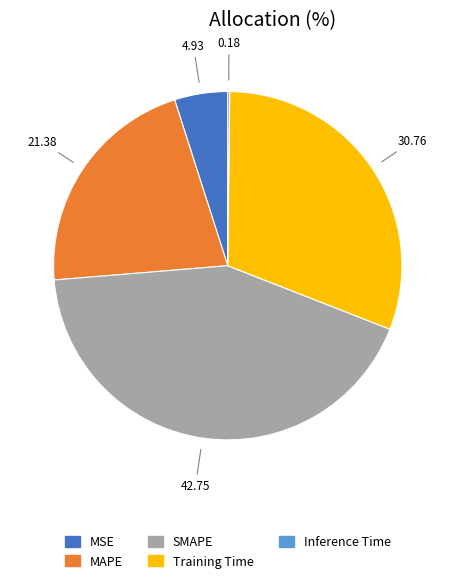

Does any single category account for the majority?

No